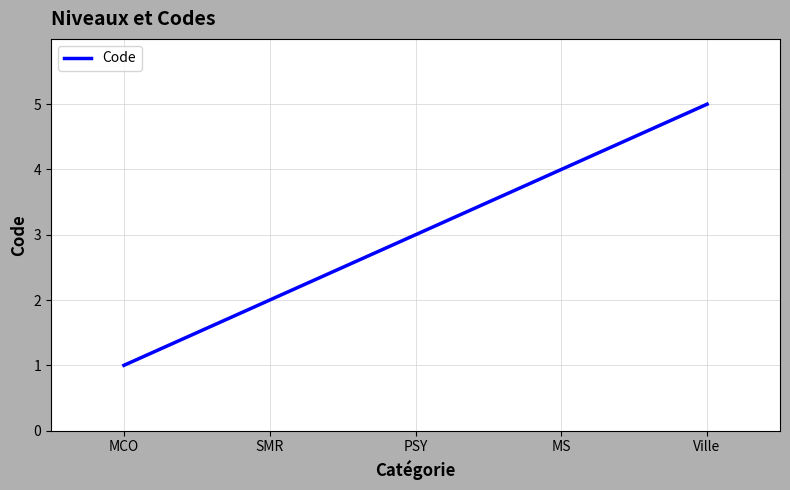

Is it true that the value at SMR is 2?

True